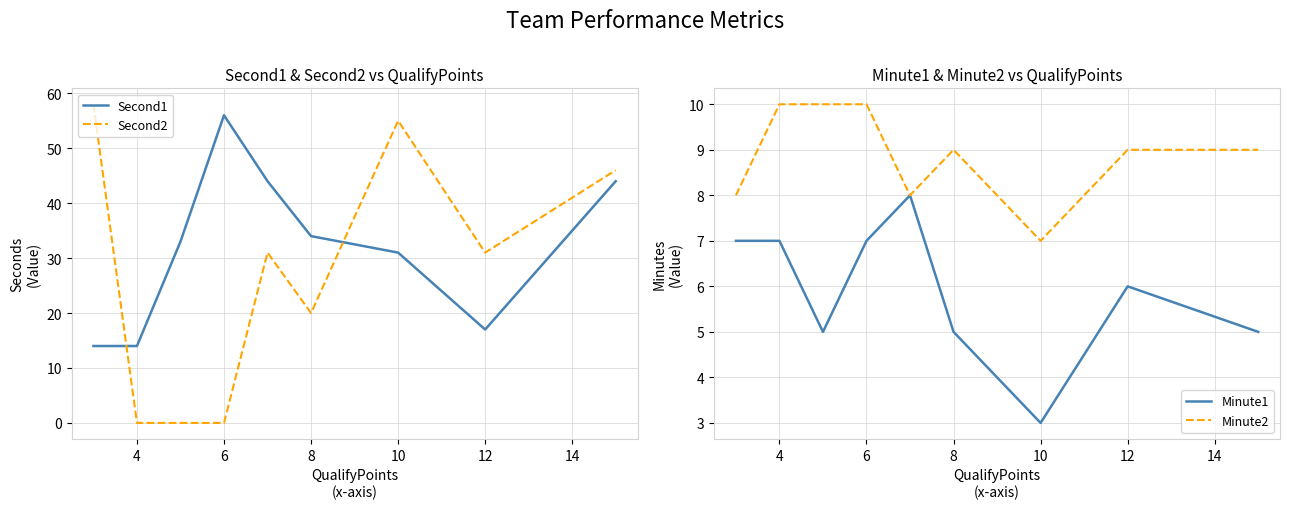

What is the difference between the highest and lowest values at 8?

56